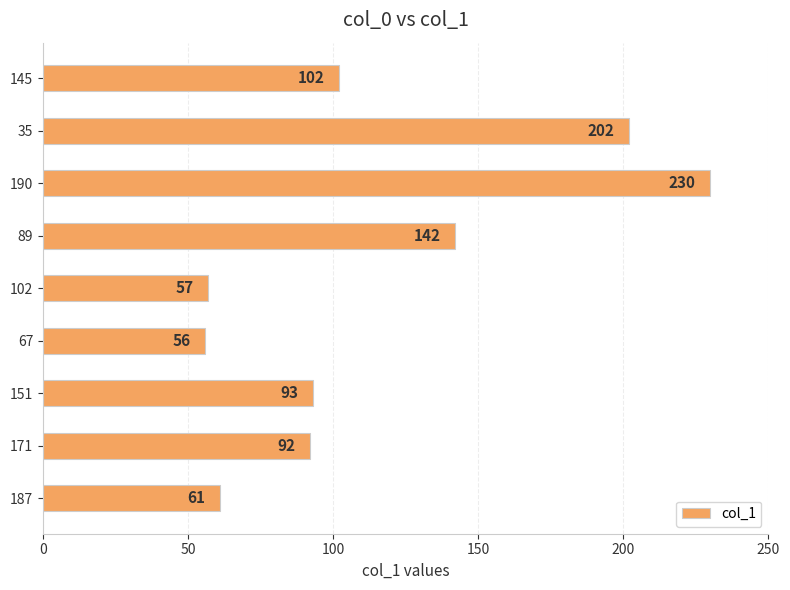

At which category does the chart reach its minimum across all series?

67